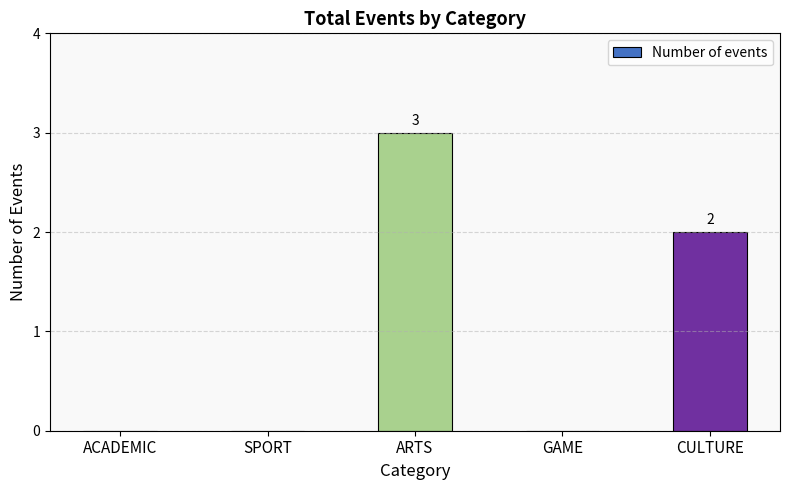

Is it true that the value at ARTS is 5?

False